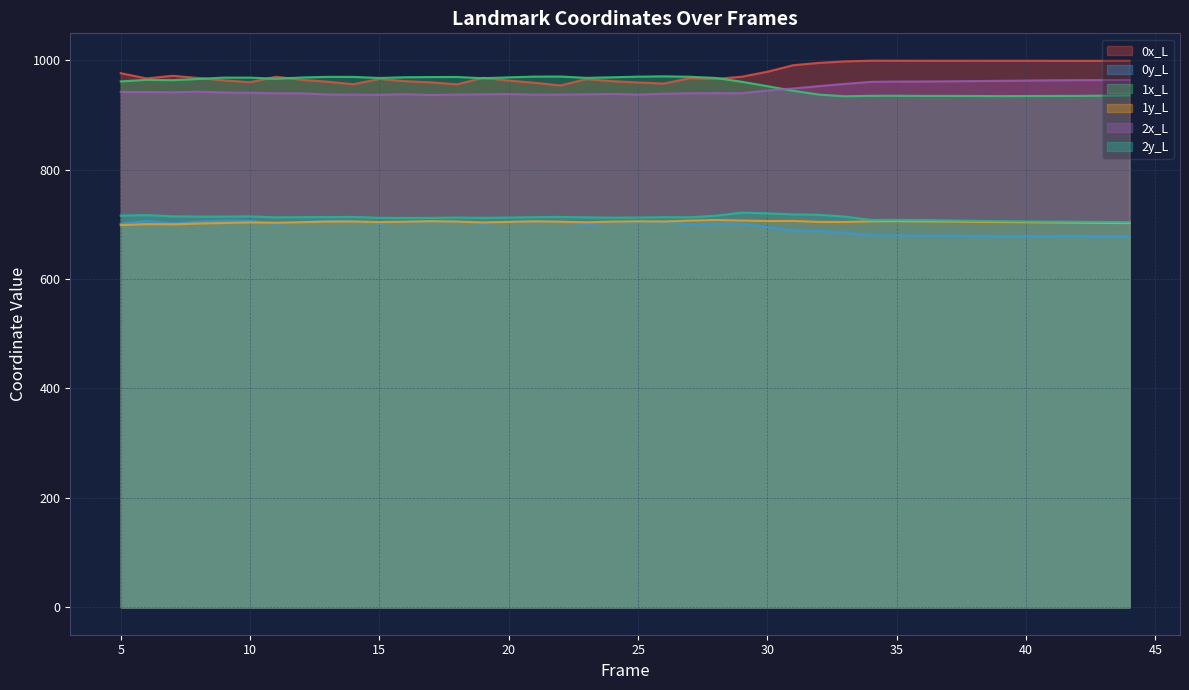

Reading left to right, list all the values displayed in this chart.

0x_L: 976.2	966.5	971.4	967.4	963.0	959.7	969.7	964.1	960.6	956.0	965.7	961.6	959.4	955.9	967.8	962.6	958.7	953.8	965.3	961.6	959.2	957.3	967.1	965.7	969.7	978.8	990.7	995.0	997.7	999.0	999.0	998.9	998.9	998.9	998.9	998.9	998.8	998.7	998.8	998.9
0y_L: 701.1	706.2	701.7	704.8	706.6	706.1	700.9	704.4	706.3	705.6	700.8	704.1	705.7	704.9	700.8	703.9	705.7	704.2	699.7	702.9	704.5	703.9	700.1	701.6	701.4	694.8	688.9	687.6	684.8	680.2	679.9	679.6	679.3	679.0	678.8	678.8	678.8	678.9	678.8	678.7
1x_L: 961.1	964.1	963.4	965.7	968.1	968.1	966.0	968.3	969.5	969.4	967.5	968.8	969.1	969.3	966.9	968.6	970.0	970.1	967.6	968.7	969.8	970.5	969.7	967.5	960.6	952.4	944.0	937.1	934.0	934.9	934.9	934.7	934.7	934.5	934.3	934.4	934.6	934.7	935.1	935.7
1y_L: 698.4	700.4	699.9	701.4	702.4	703.4	702.9	703.9	705.0	705.1	704.2	704.8	705.7	705.0	703.4	704.5	705.3	704.7	703.7	704.9	705.6	705.2	706.7	707.9	706.9	705.9	706.2	704.4	704.3	705.5	705.8	705.3	705.1	704.6	704.1	703.8	703.4	702.9	702.6	702.2
2x_L: 942.0	941.7	941.2	942.4	940.8	940.4	939.3	939.3	937.2	936.9	936.8	937.7	936.2	937.0	937.6	938.1	936.8	937.1	937.5	938.3	937.0	938.6	939.4	939.7	939.5	944.5	948.2	952.6	956.6	960.3	960.9	961.0	961.3	961.7	962.2	962.7	963.2	963.4	963.6	963.9
2y_L: 715.9	716.8	714.7	714.2	714.2	714.5	712.8	713.1	713.2	713.5	711.8	711.7	711.7	712.4	711.8	712.3	713.1	713.5	712.6	712.2	712.4	713.1	712.9	715.7	721.3	720.0	718.2	717.4	714.0	708.0	708.0	707.8	707.1	706.4	705.8	705.3	705.0	704.7	704.4	704.1